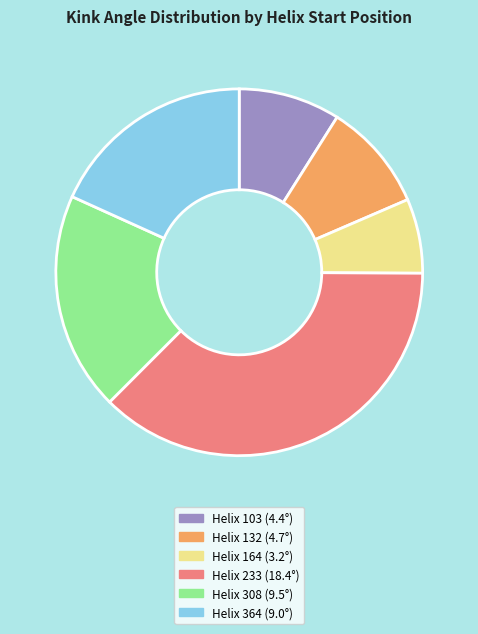

Does any single category account for the majority?

No